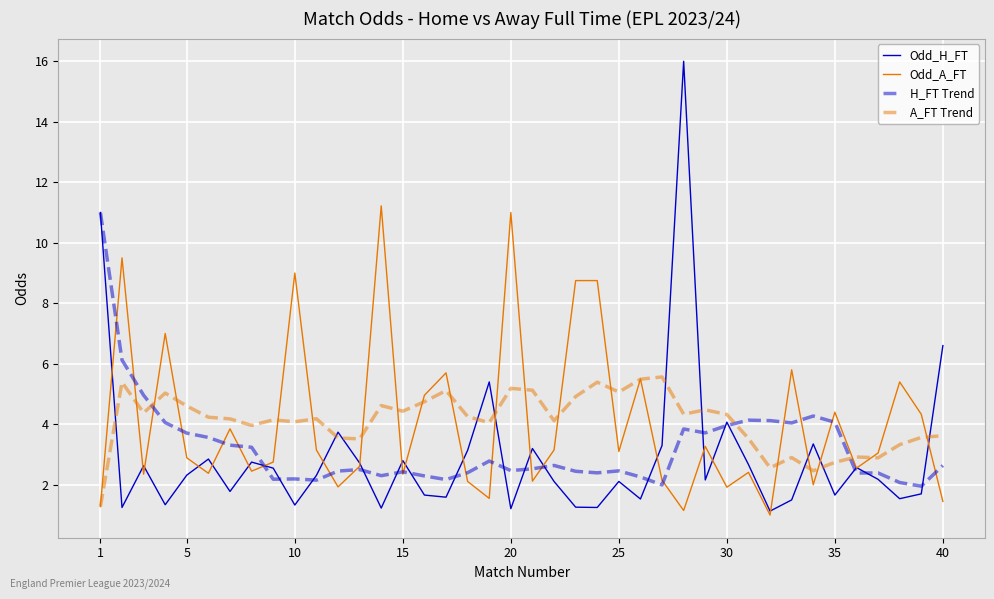

Does the chart have visible grid lines?

Yes